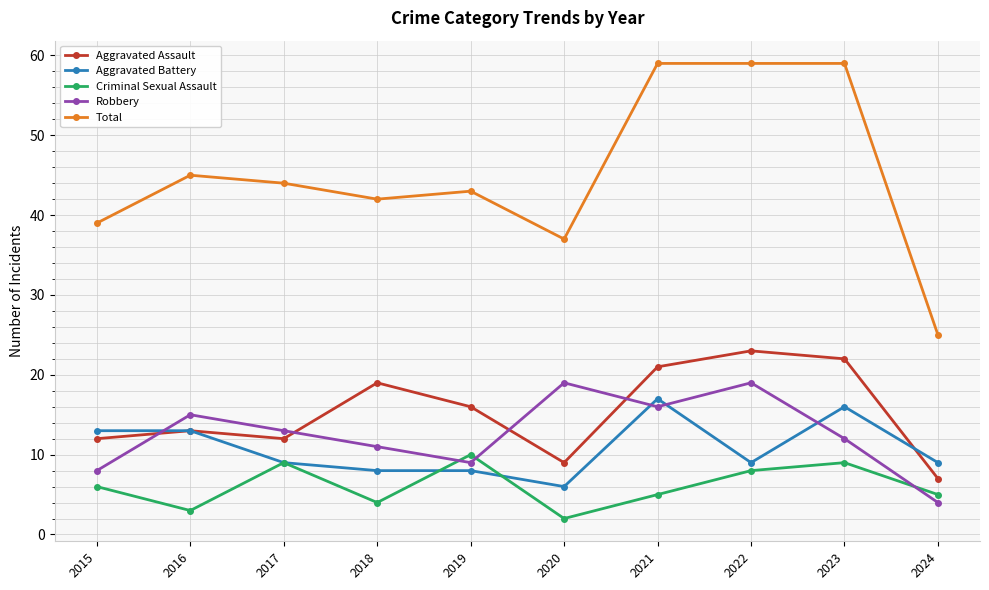

How many intersections are there between Robbery and Aggravated Assault?

4